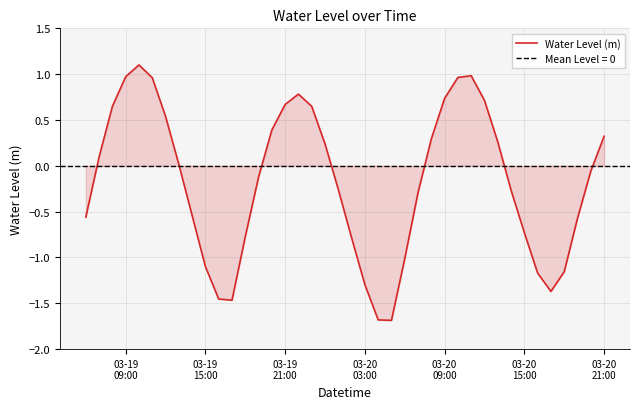

What is the maximum value for Water Level (m)?

1.1